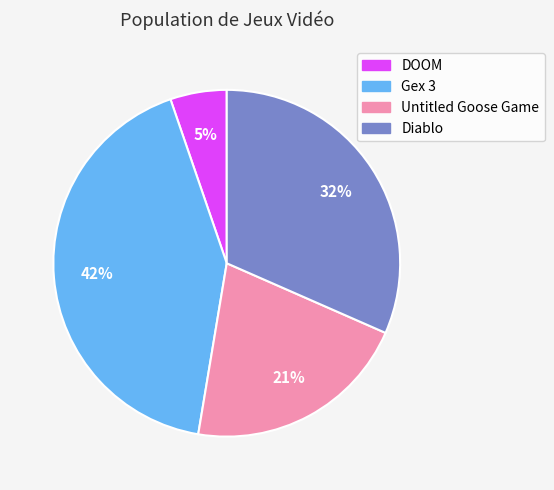

Does Gex 3 account for over 50% of the chart?

No